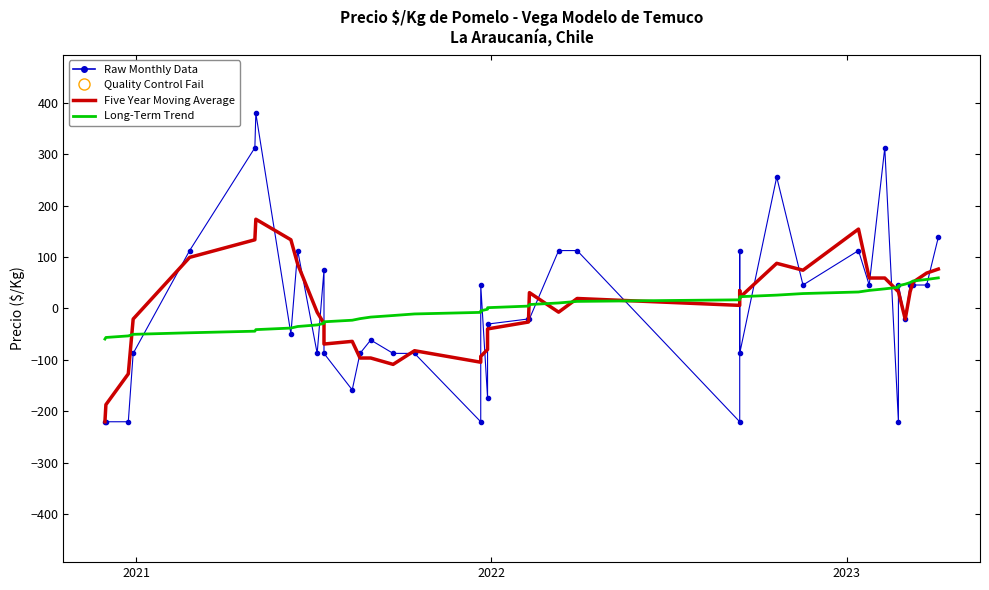

How many positive values does the Raw Monthly Data series have?

19